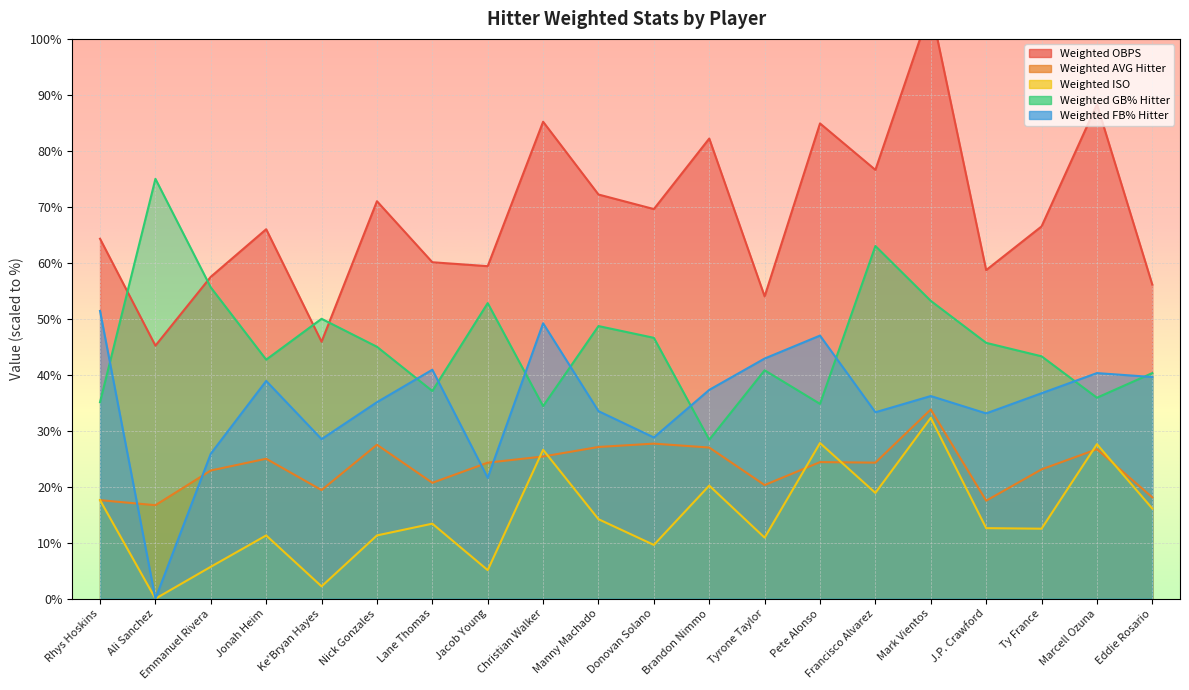

The Weighted OBPS series shows 45.2 at Ali Sanchez. True or false?

True